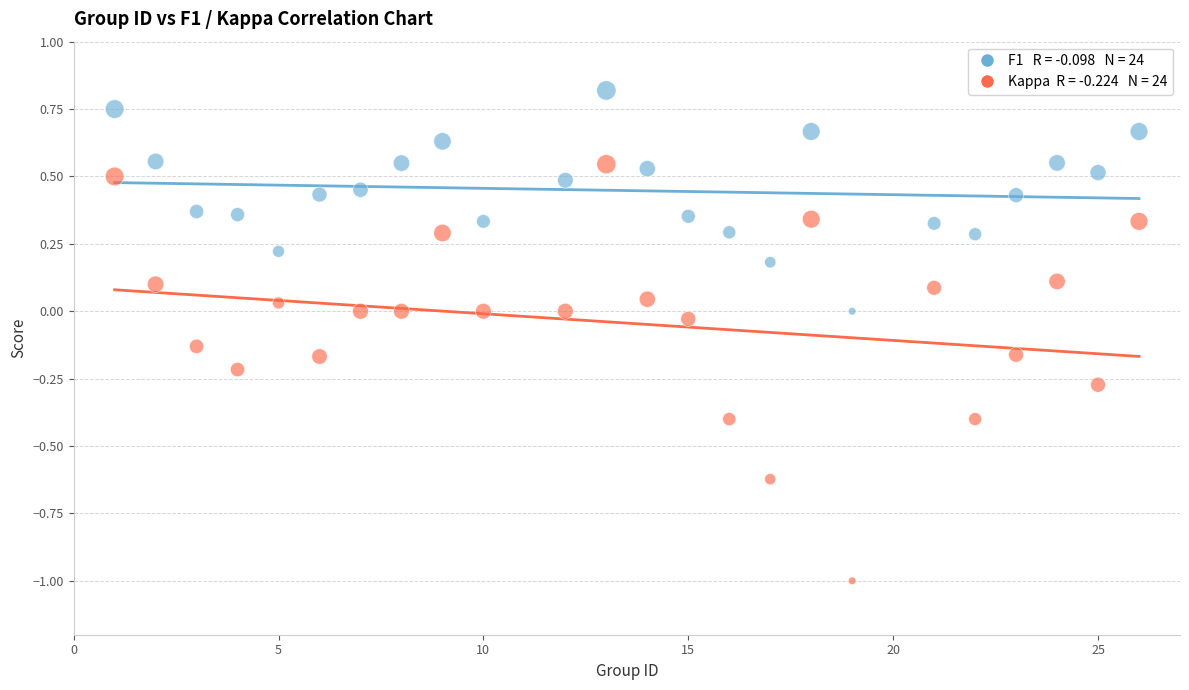

Across all data points, what is the range of Y values (max minus min)?

1.8